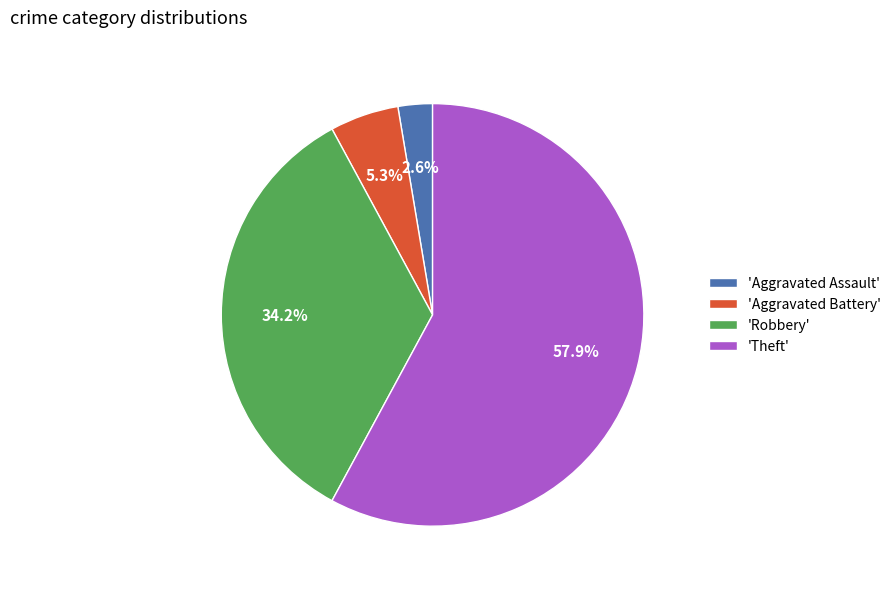

Which slice is the largest?

'Theft'